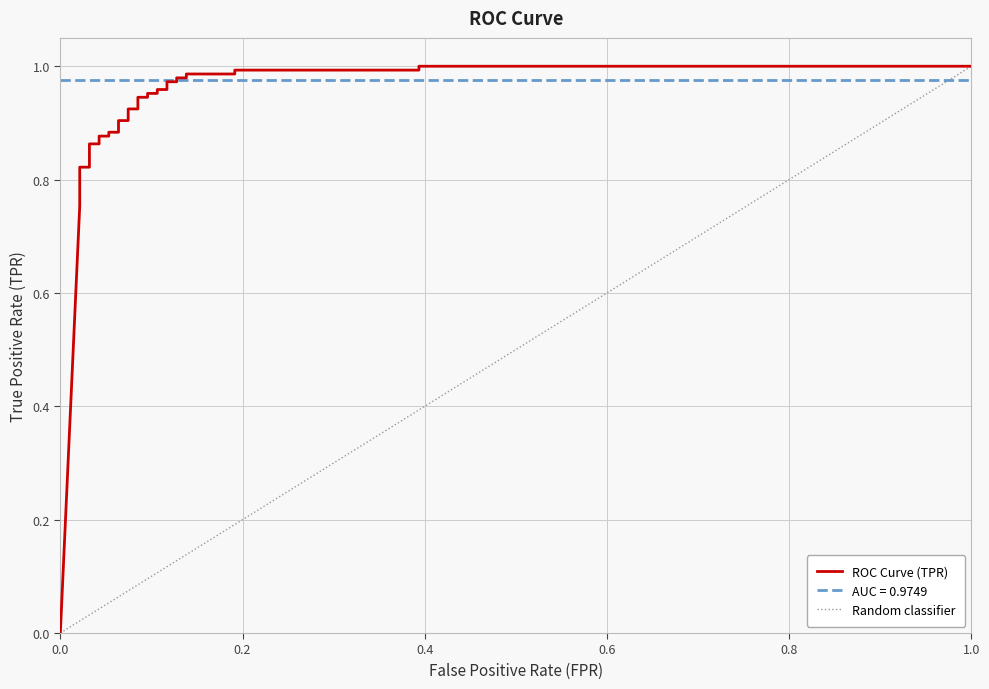

True or false: there are more than 0 points higher than both neighbors.

False